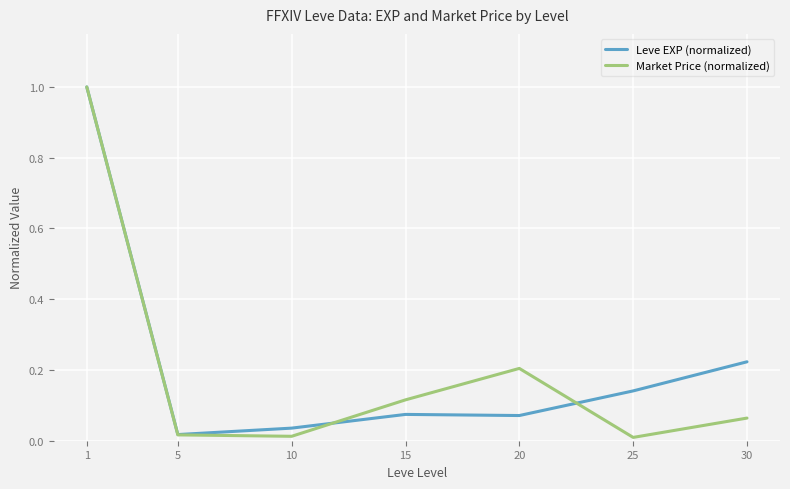

The Leve EXP (normalized) series shows 0.0 at 10. True or false?

True